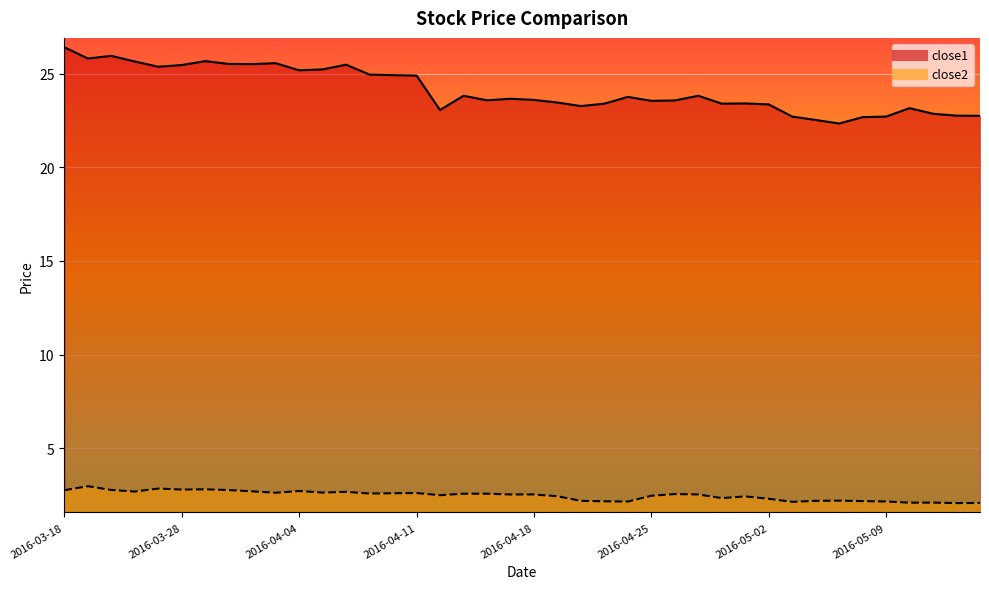

Which series has the largest total across all categories?

close1